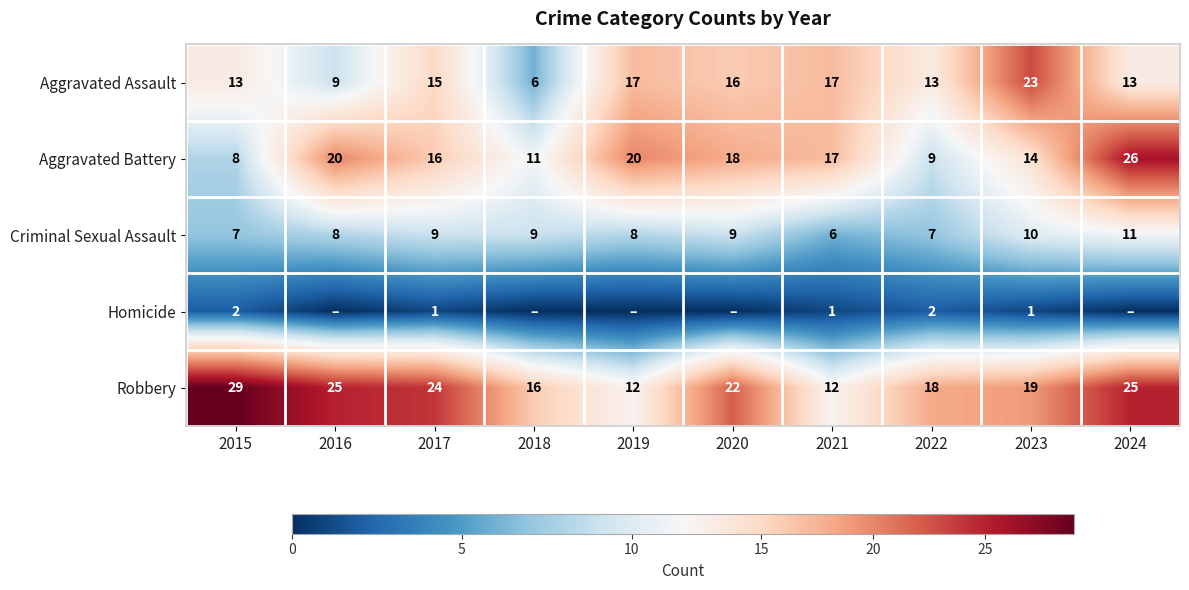

Where does the Aggravated Battery series first go above 17?

2016